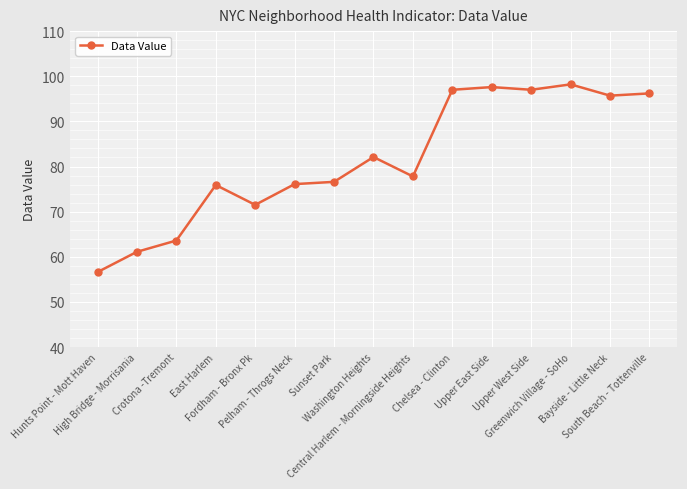

How many data points are above 77?

8